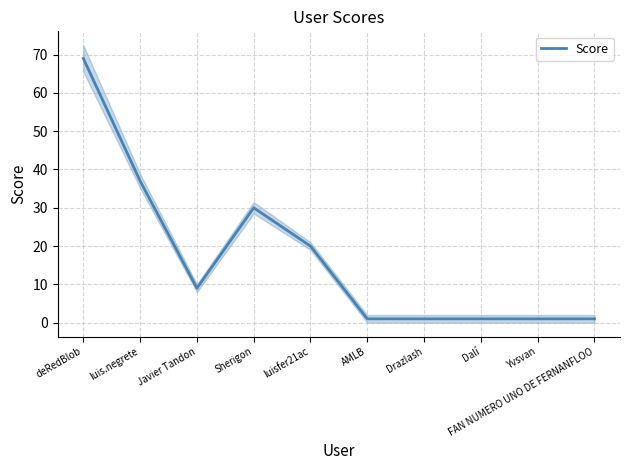

Reading right to left, what are all the values shown in this chart?

FAN NUMERO UNO DE FERNANFLOO=1	Yvsvan=1	Dalí=1	Drazlash=1	AMLB=1	luisfer21ac=20	Sherigon=30	Javier Tandon=9	luis.negrete=37	deRedBlob=69